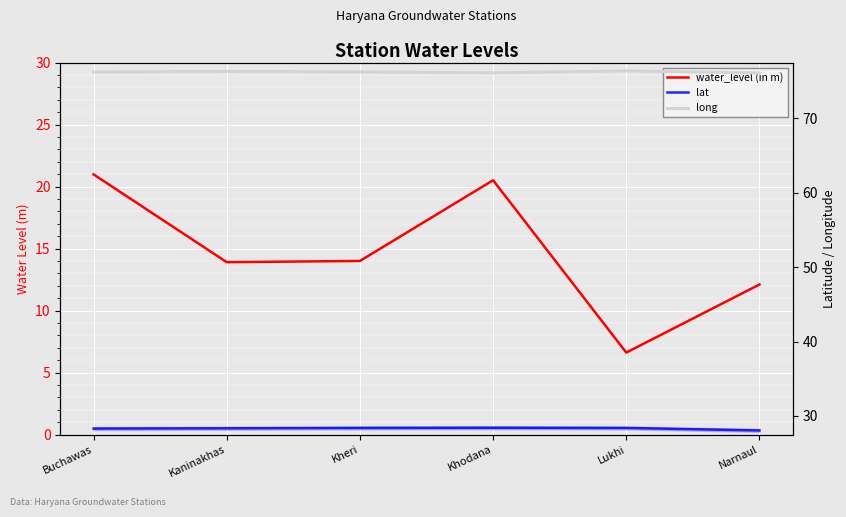

List the series in order of their peak value, lowest first.

water_level (in m), lat, long